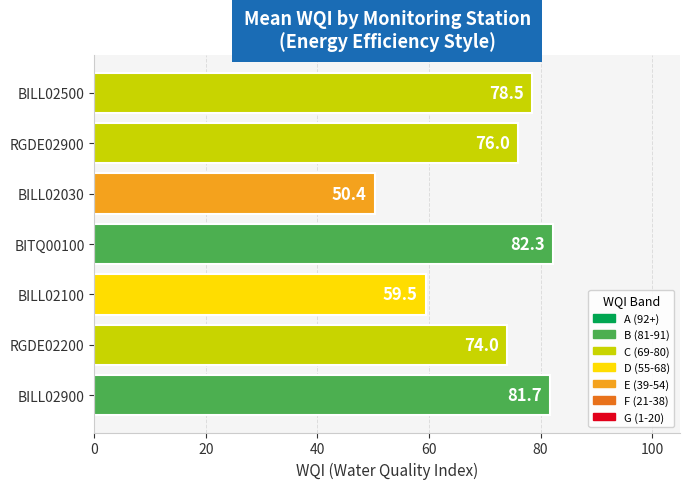

What is the approximate value at BILL02900?

81.7